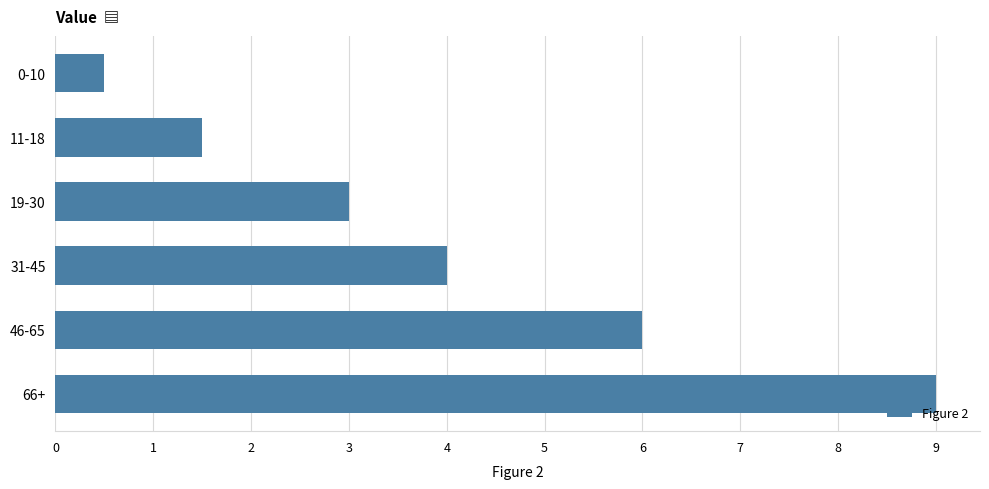

Approximately how many times larger is the value at 19-30 compared to 46-65?

0.5